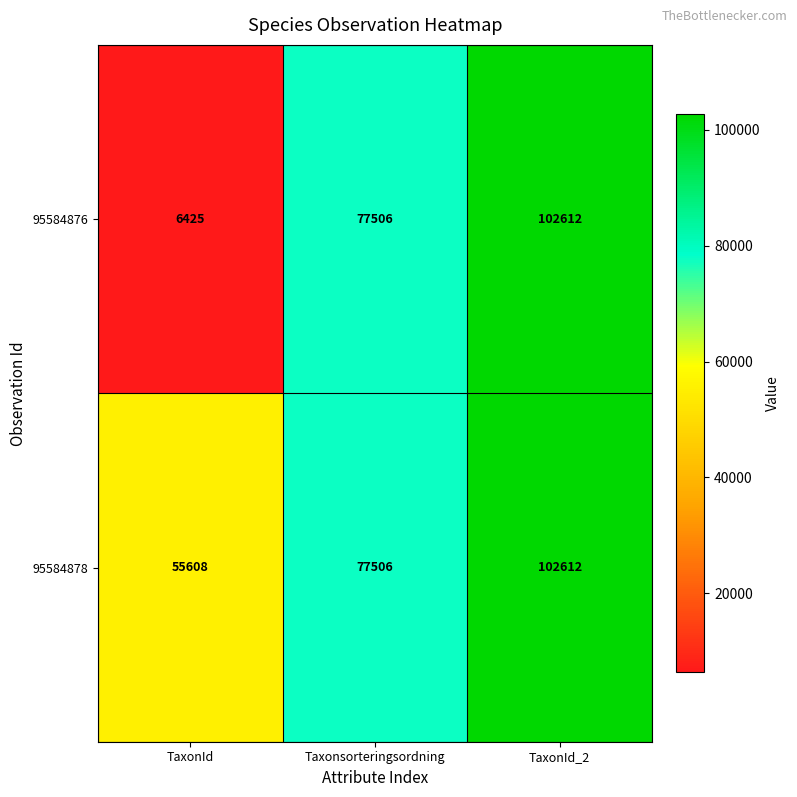

True or false: 95584876 has a value of 11399 at TaxonId.

False